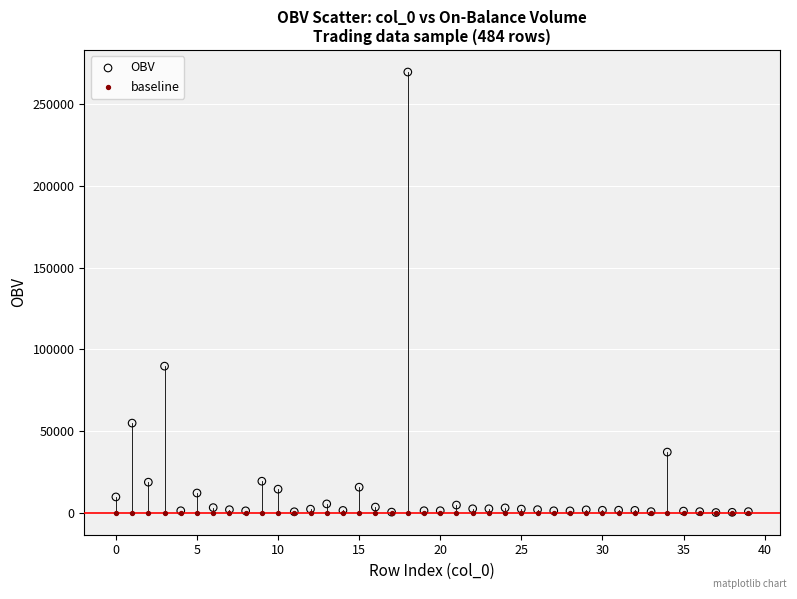

Across all series, what Y value is closest to 134865?

89700.0